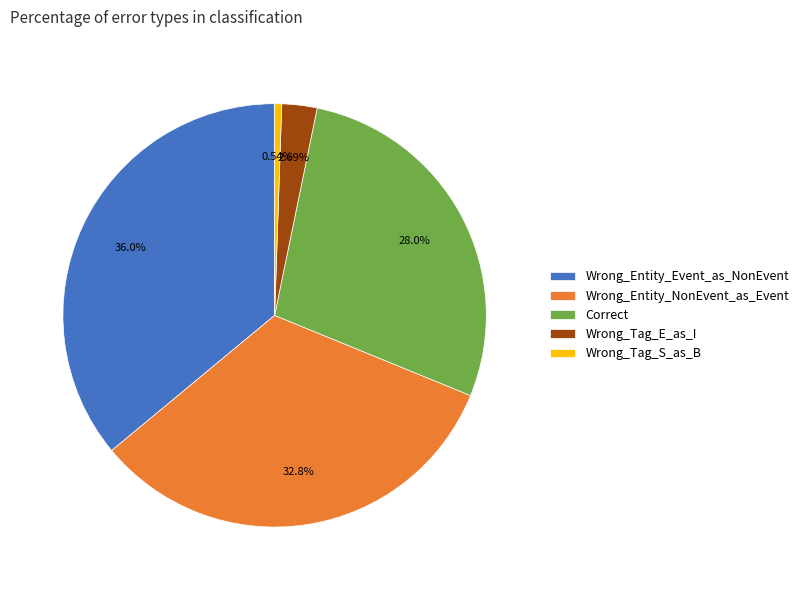

To the nearest percent, what is the difference between the largest and smallest slice percentages?

35%